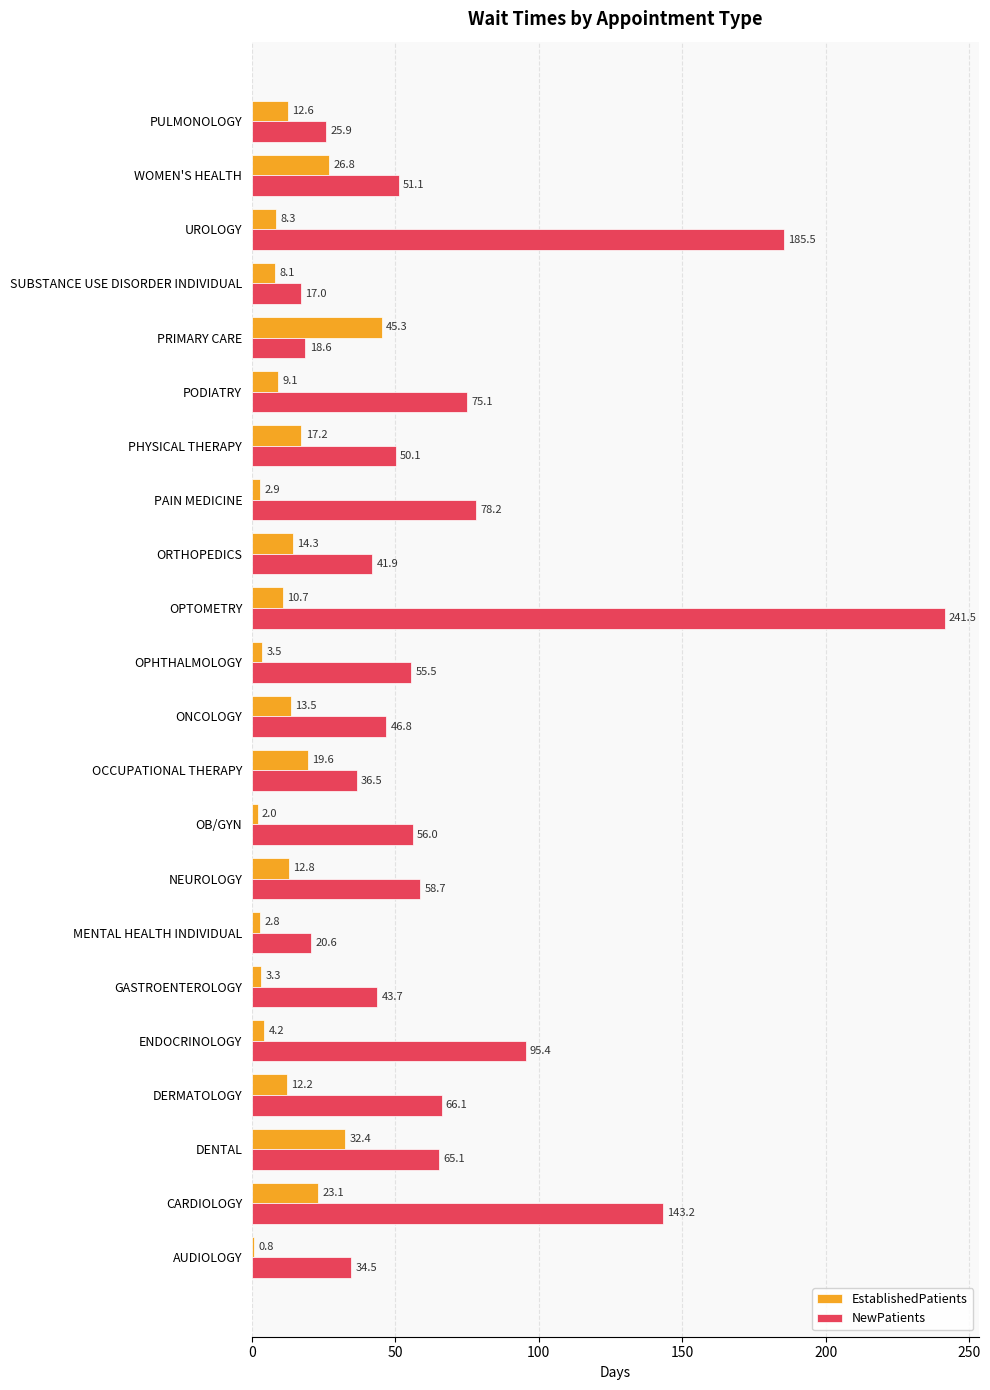

At which label is NewPatients closest to 129?

CARDIOLOGY